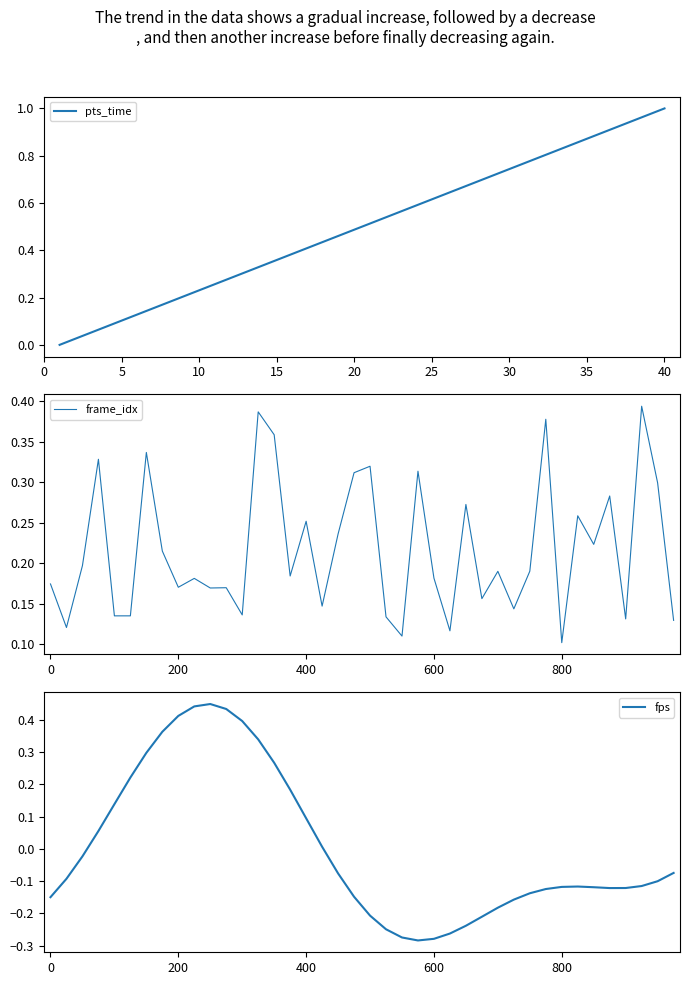

At which label is frame_idx closest to 0?

800